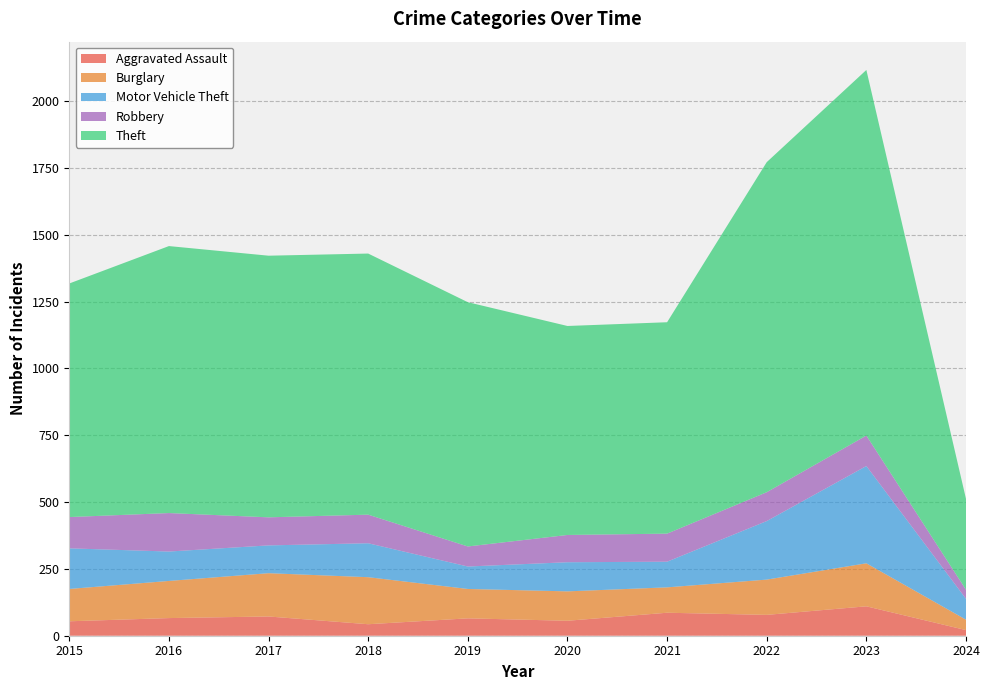

Reading left to right, extract all data points from this chart.

Aggravated Assault: 54	66	72	43	65	56	86	78	110	21
Burglary: 121	139	162	176	110	110	95	132	161	39
Motor Vehicle Theft: 152	110	104	127	84	109	96	219	364	78
Robbery: 117	144	105	107	75	102	105	108	114	34
Theft: 874	999	979	977	914	782	791	1235	1368	340